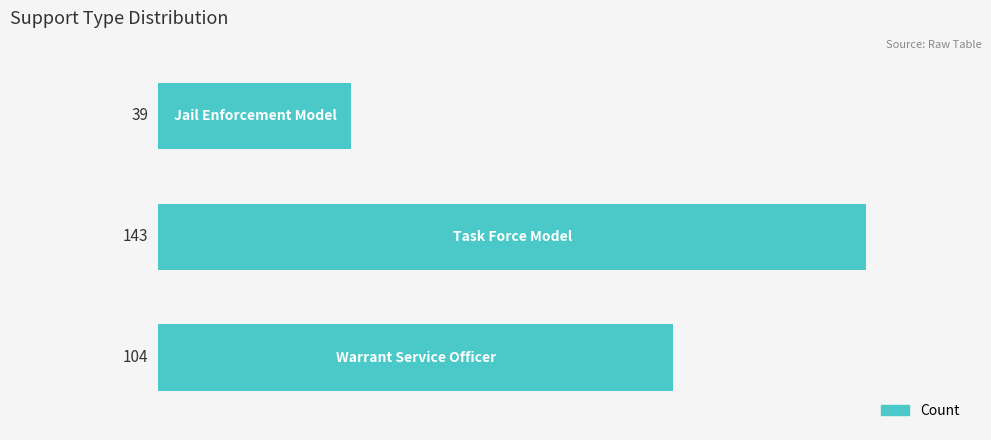

What is the minimum value shown in the chart?

39